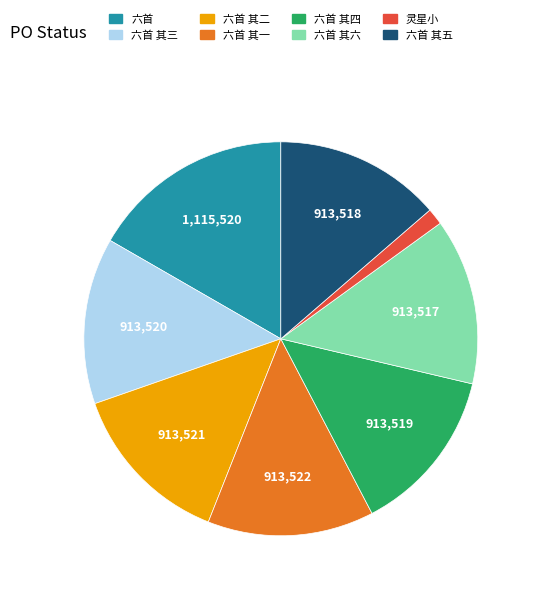

Count the number of slices in the pie.

8